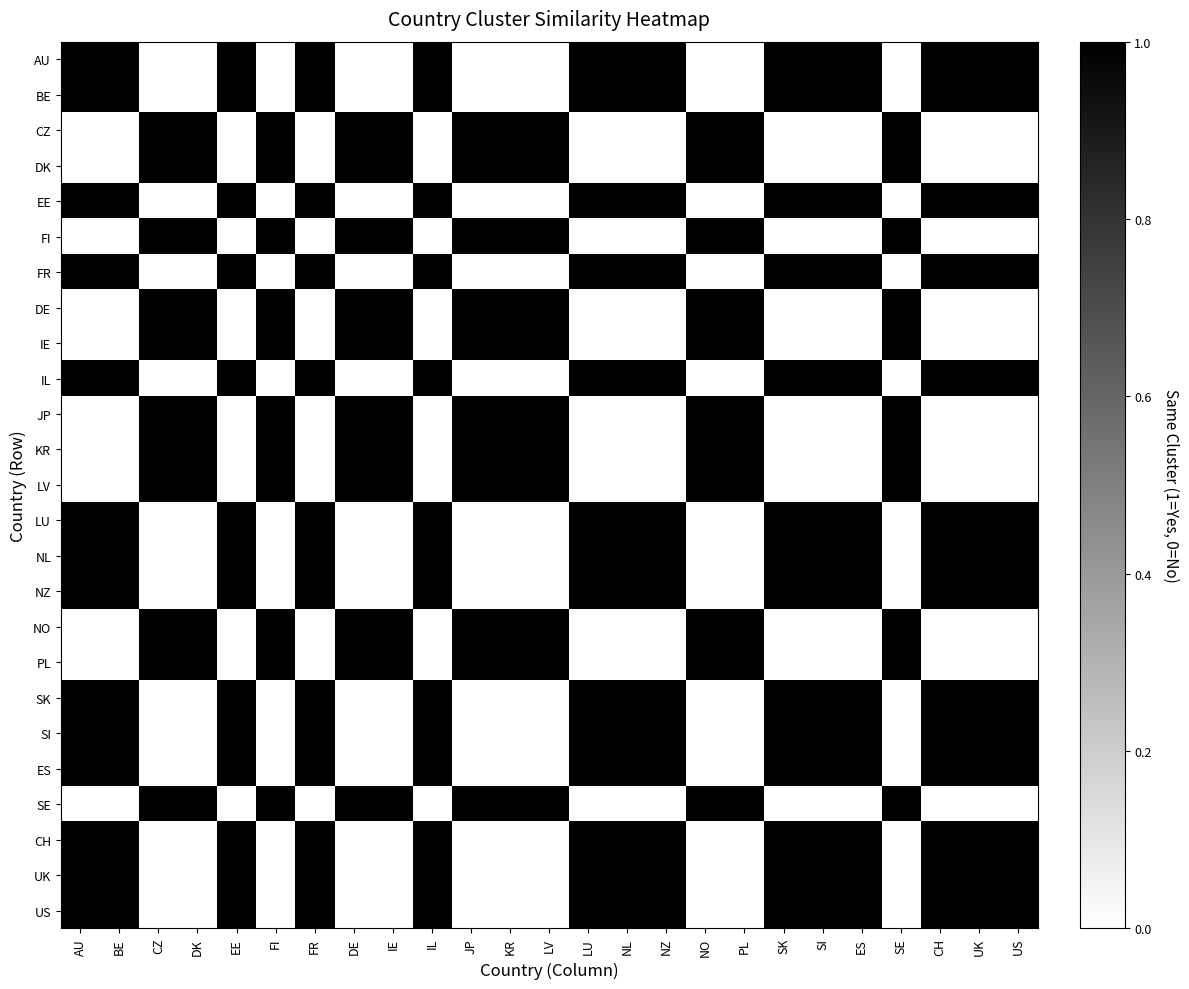

What is the total value across all series at SI?

14